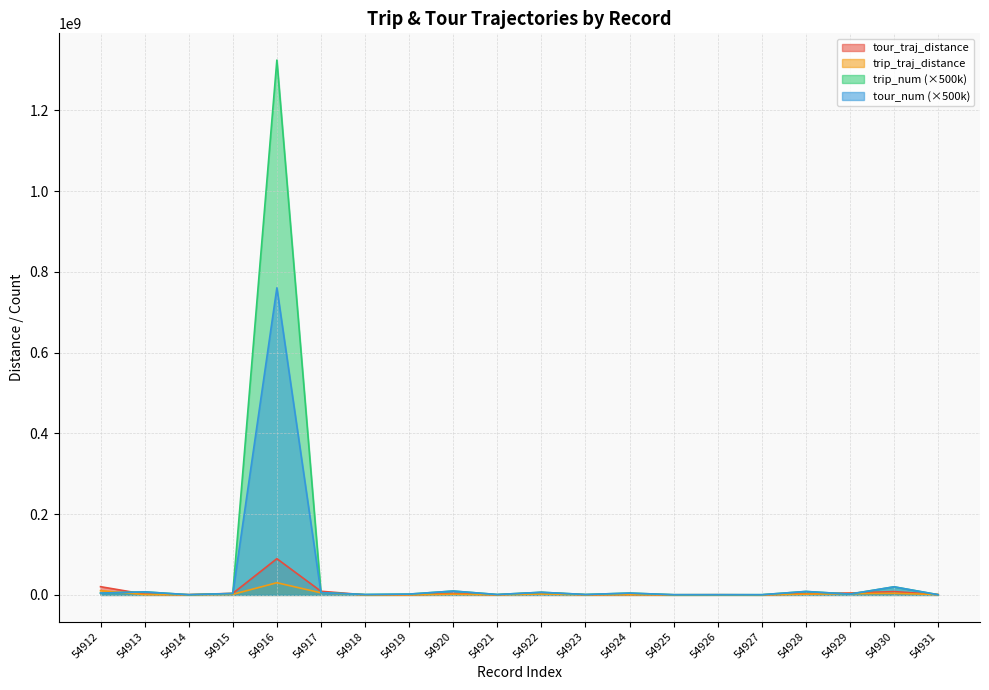

True or false: tour_num has a value of 716557.2 at 54927.

False